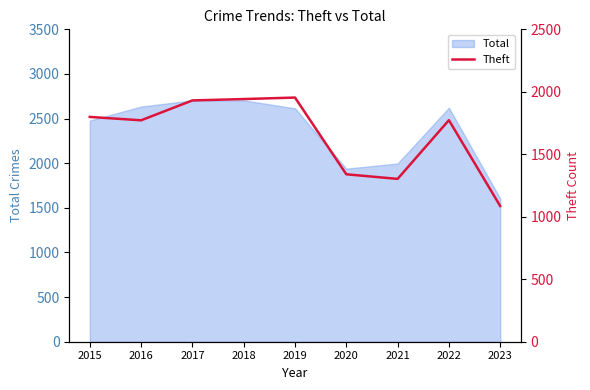

What is the value of the 7th point from the left?

1303